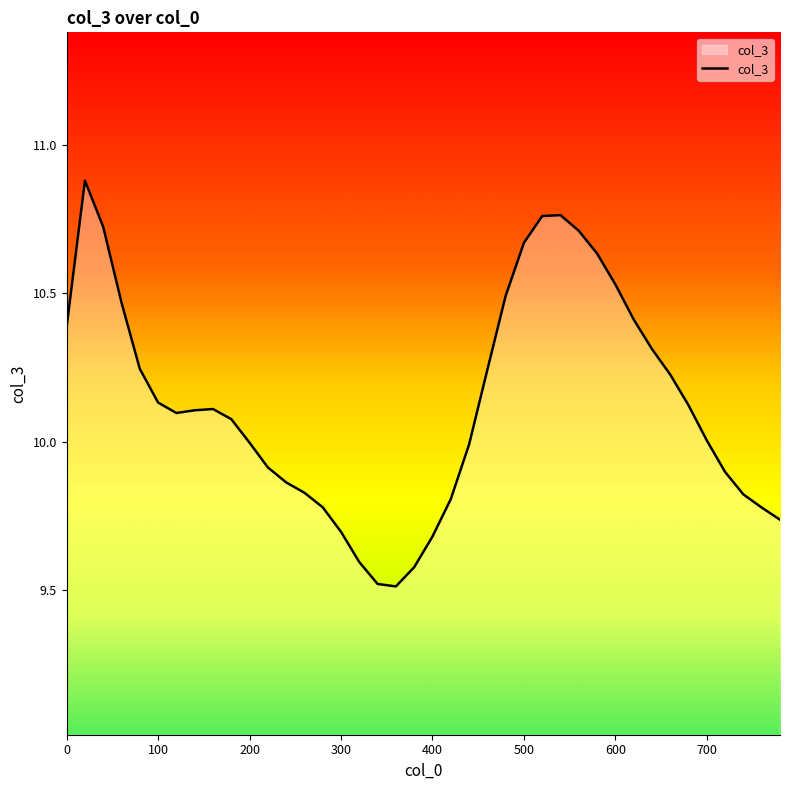

Does the chart have visible grid lines?

No